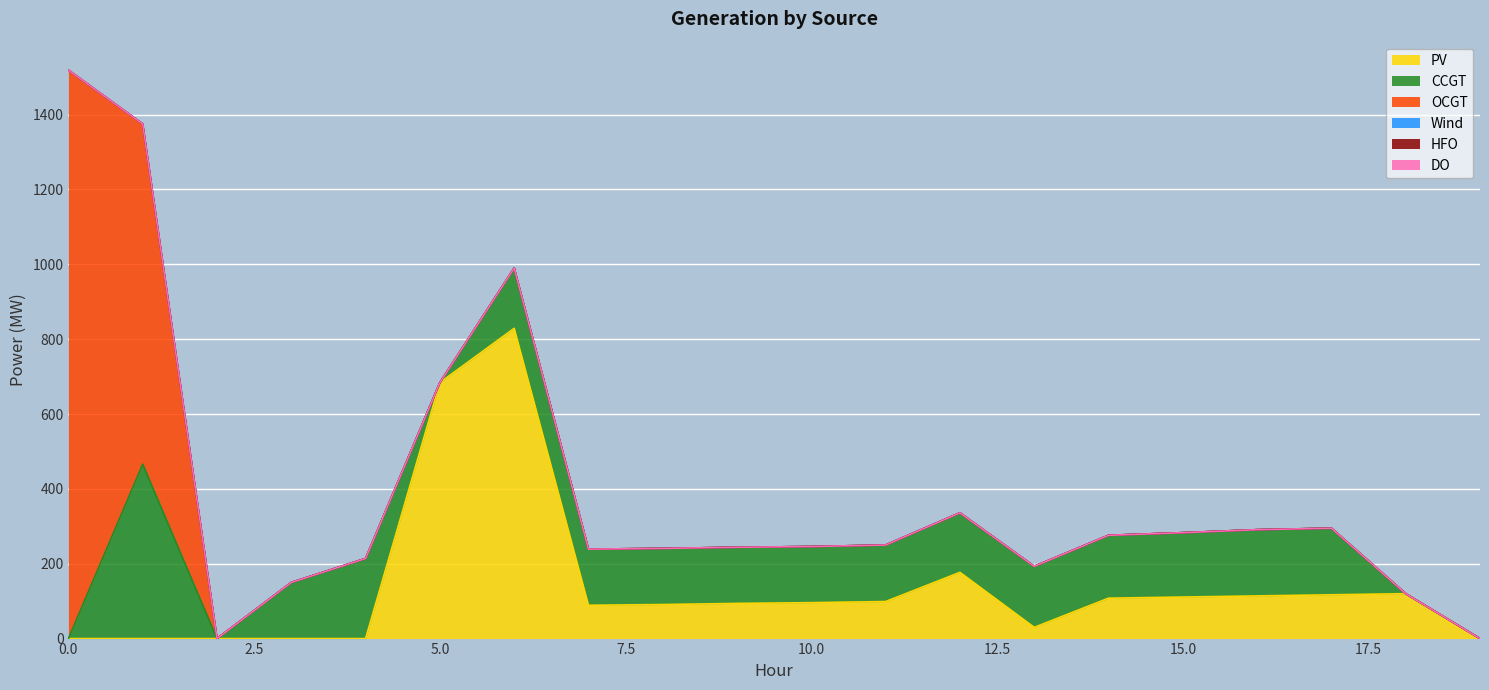

How many positive values does the PV series have?

14